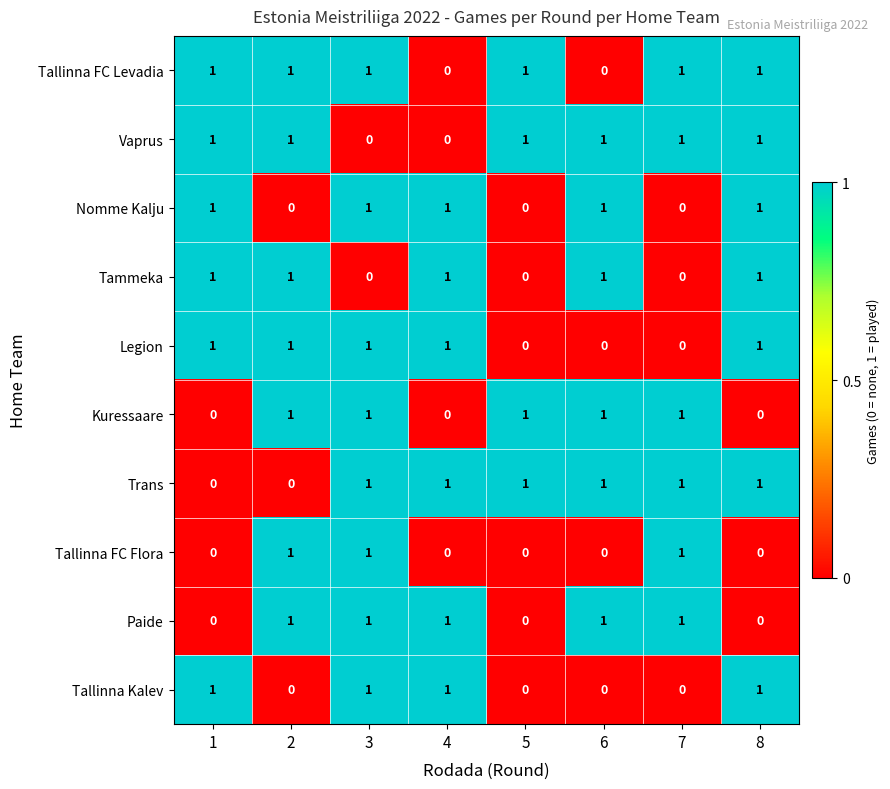

What is the sum of all Legion values?

5